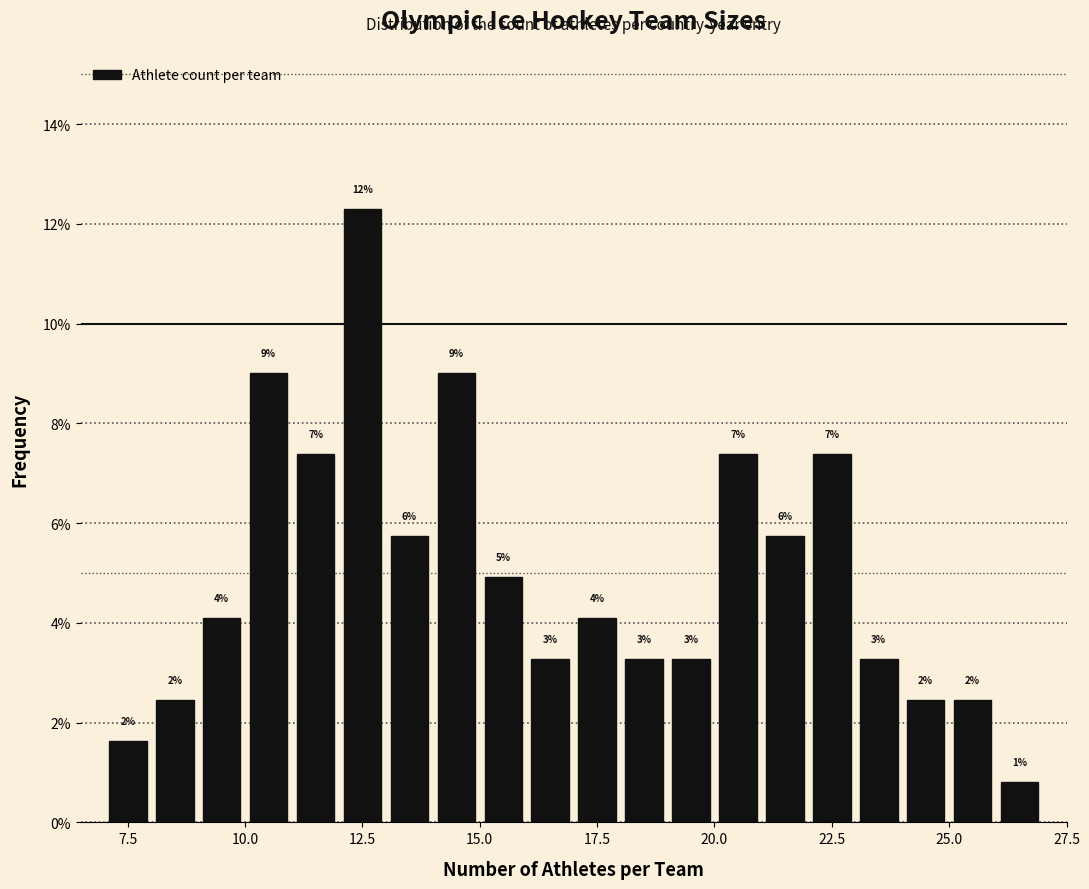

Read against the x-axis, roughly where is the centre of the tallest bar?

12.5